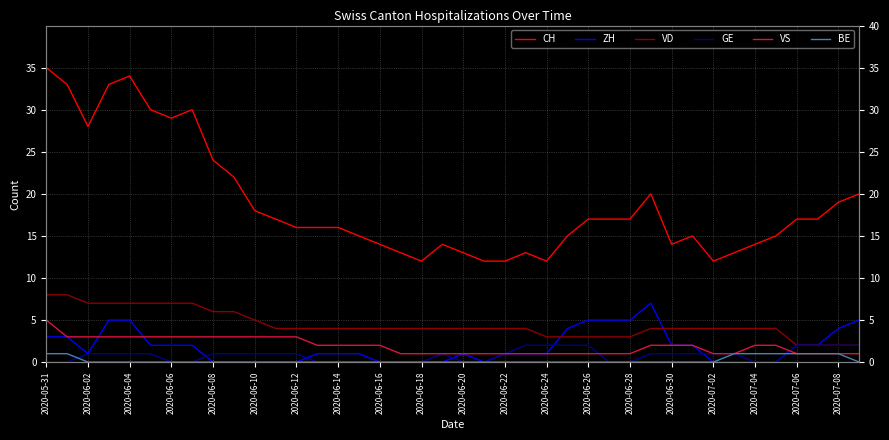

What is the highest value of the GE series?

2